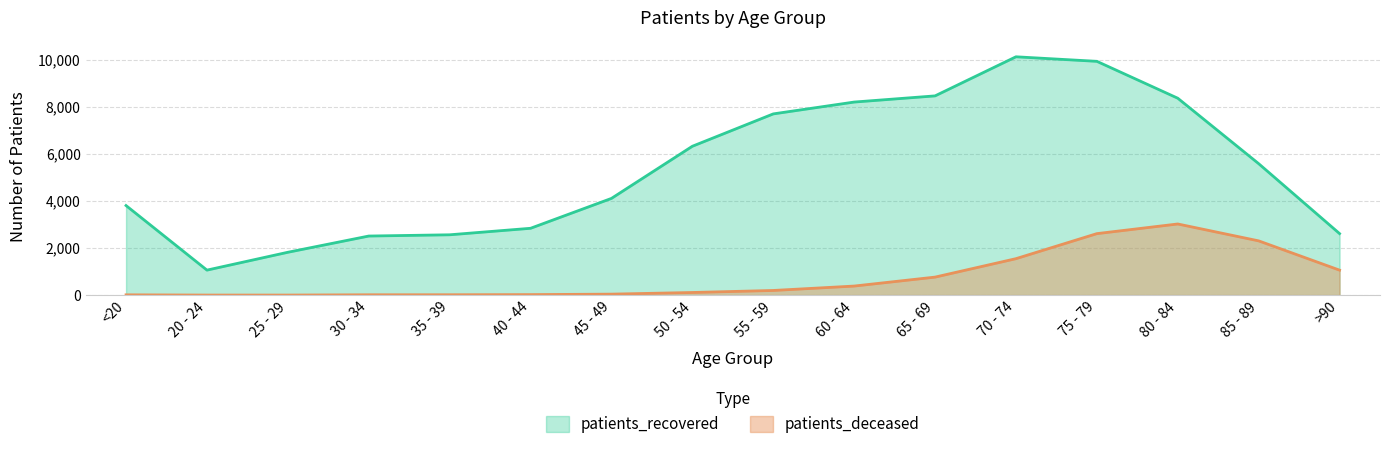

Is the value of patients_deceased at 20 - 24 greater than the value of patients_recovered at <20?

No